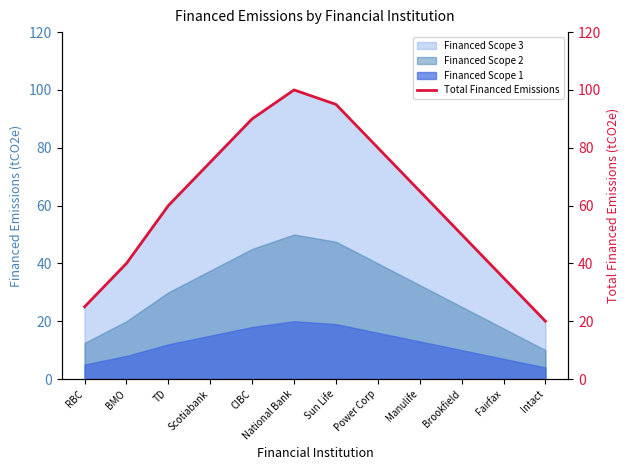

Rank the categories by value from highest to lowest.

National Bank, Sun Life, CIBC, Power Corp, Scotiabank, Manulife, TD, Brookfield, BMO, Fairfax, RBC, Intact